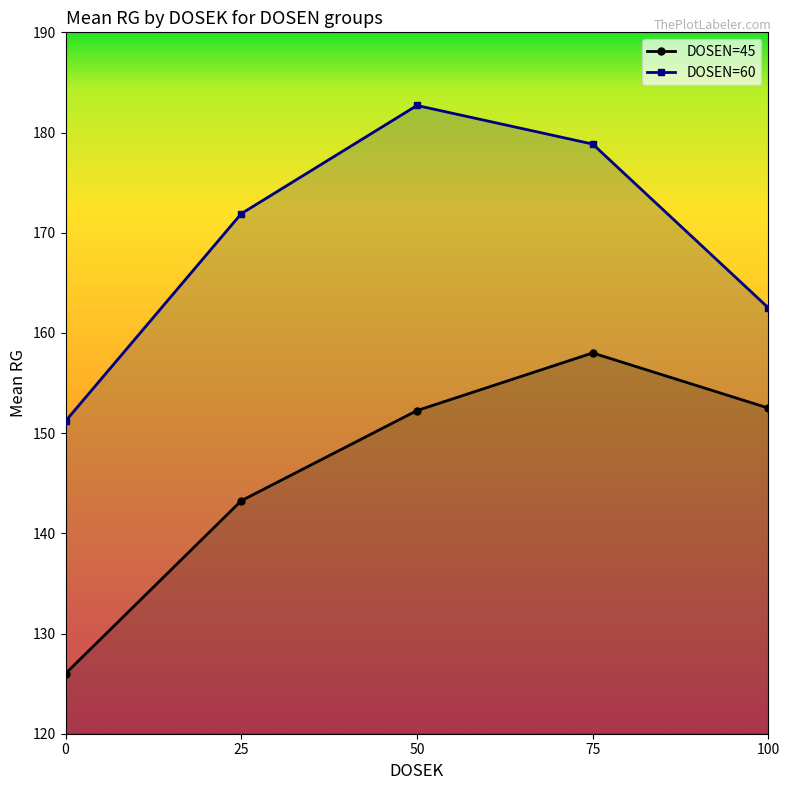

What is the maximum value for DOSEN=60?

182.7